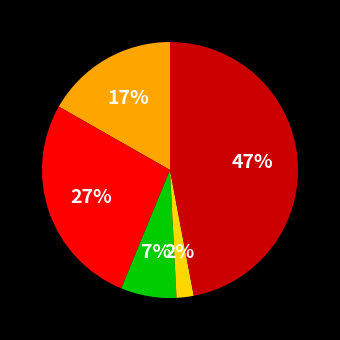

To the nearest percent, what is the difference between the largest and smallest slice percentages?

45%